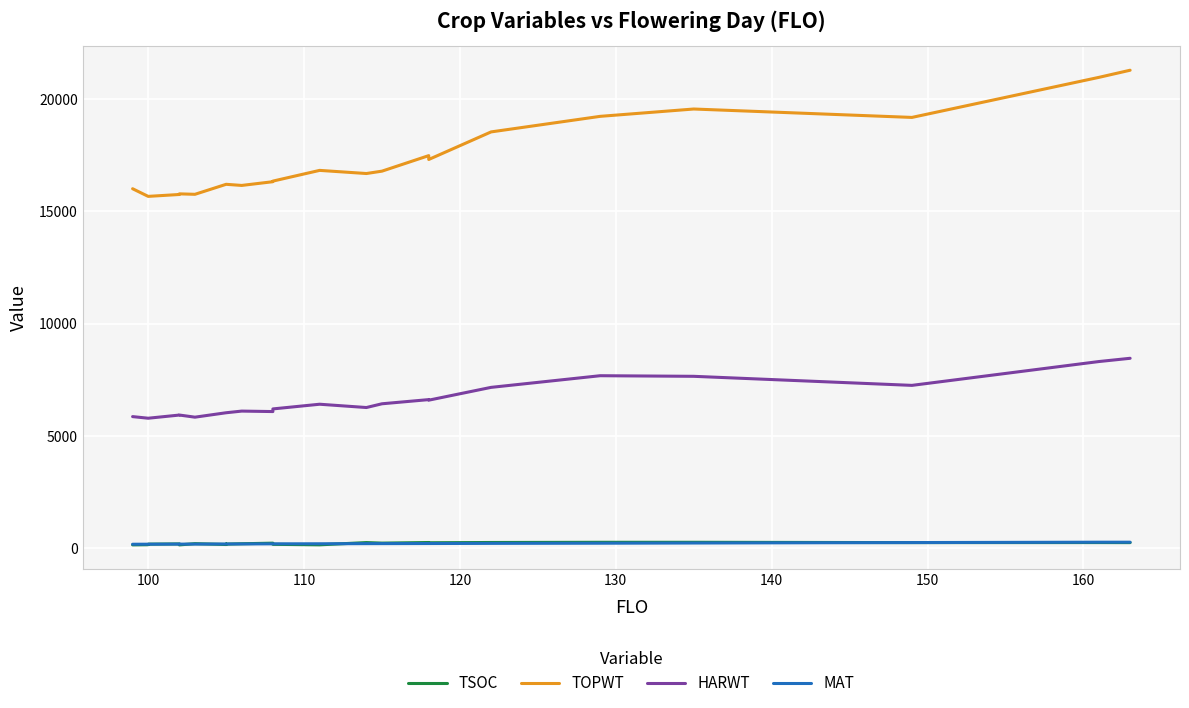

How many lines are shown in the chart?

4